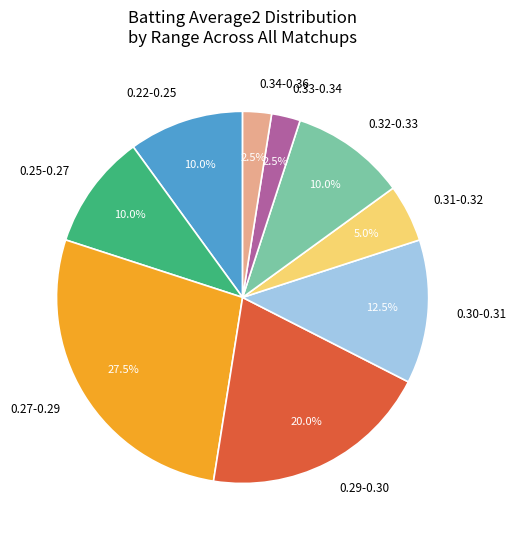

Which slice is the largest?

0.27-0.29